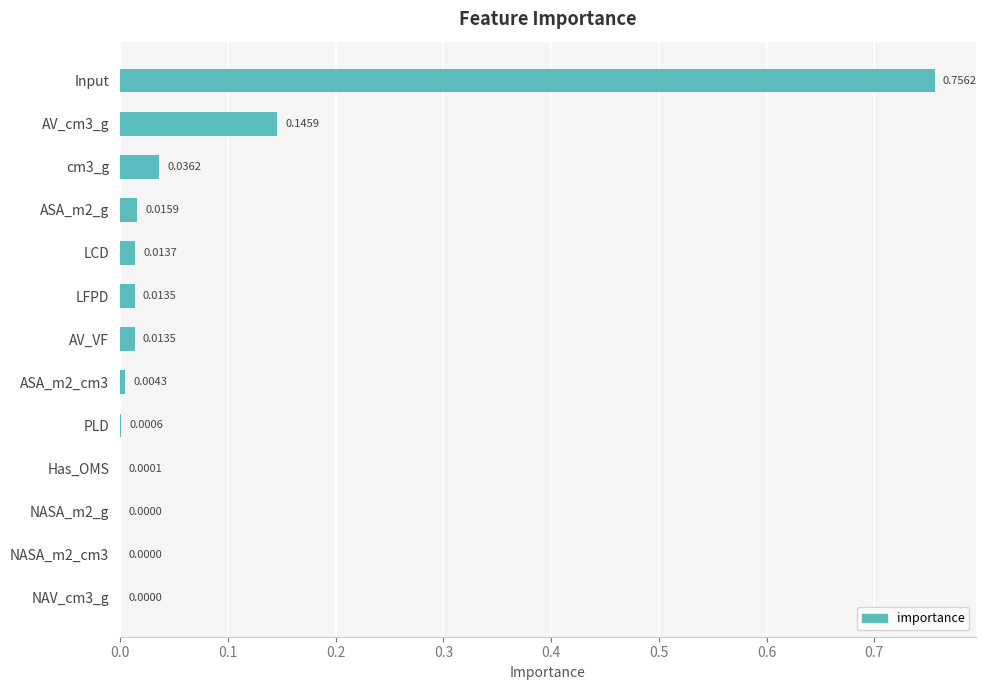

At which category does the chart reach its peak across all series?

Input